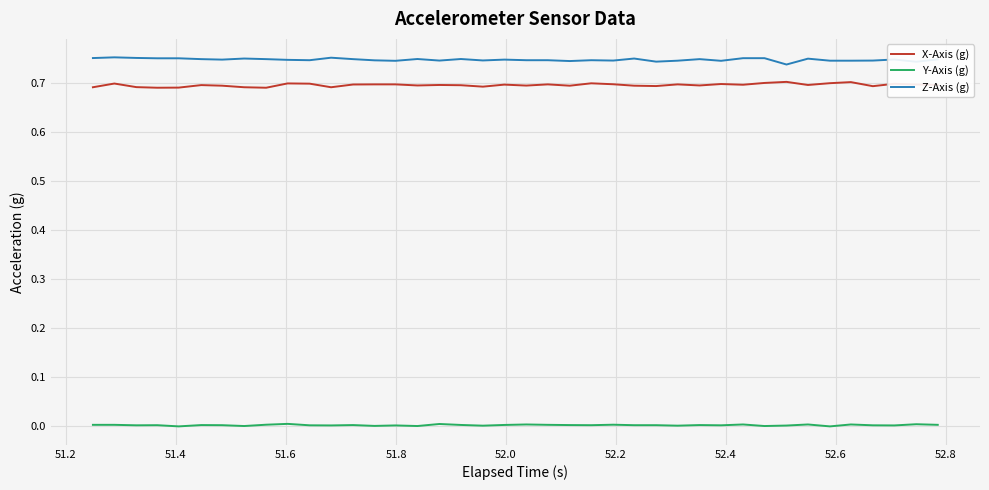

Rank the series by their maximum value, from lowest to highest.

Y-Axis (g), X-Axis (g), Z-Axis (g)